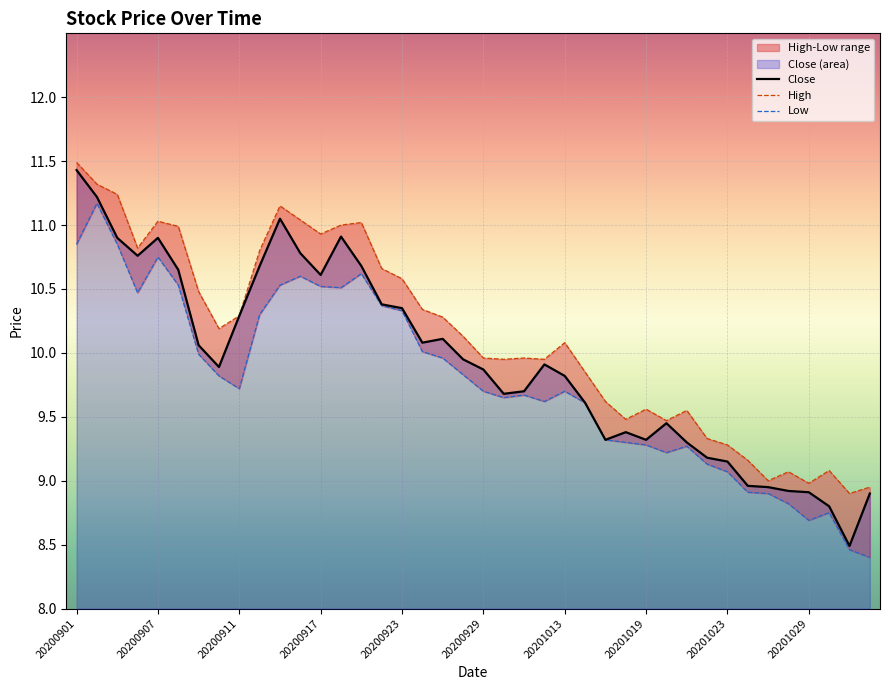

Is it true that Close equals 16.6 at 20201013?

False